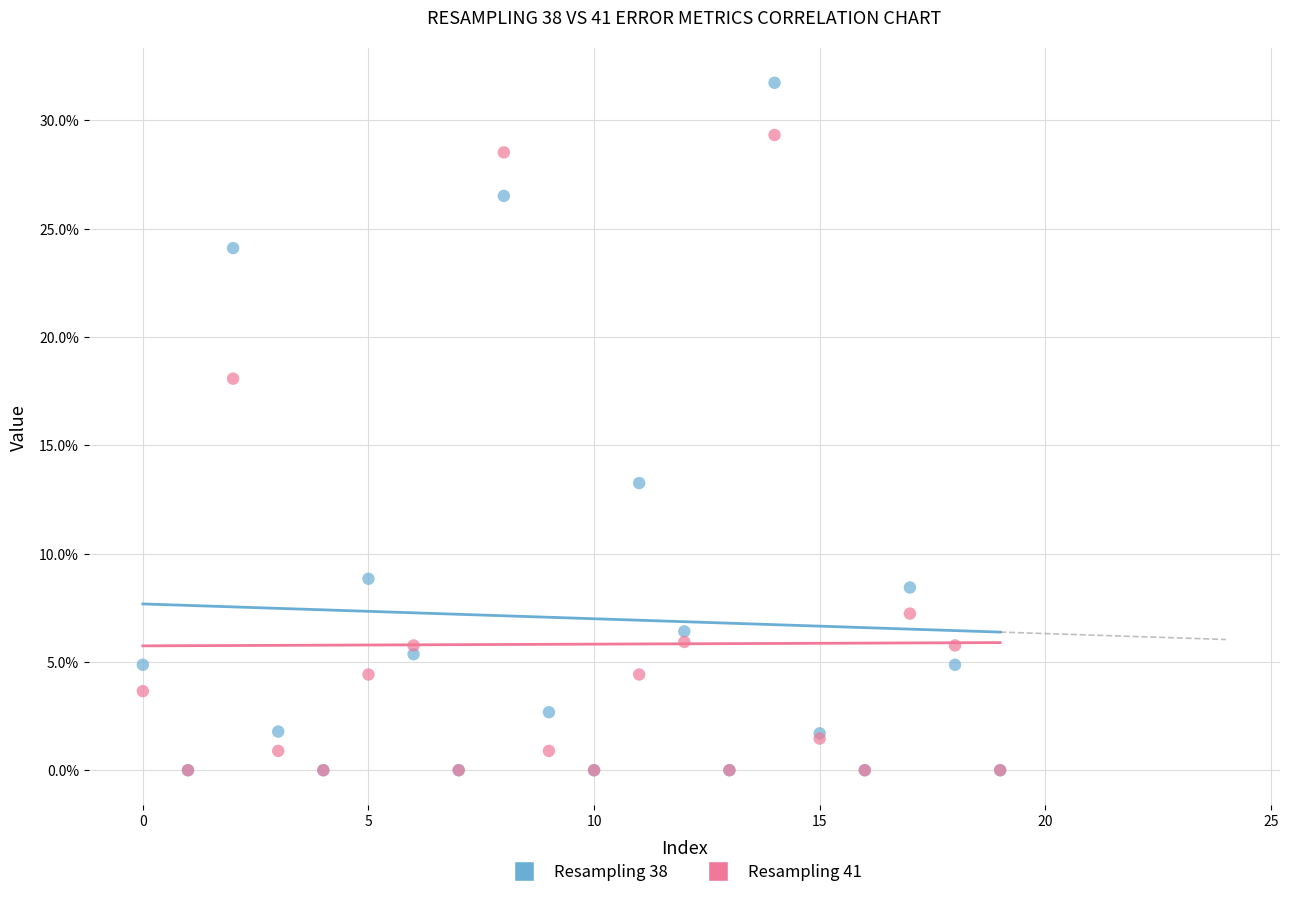

What are all the series names shown in the legend?

Resampling 38, Resampling 41